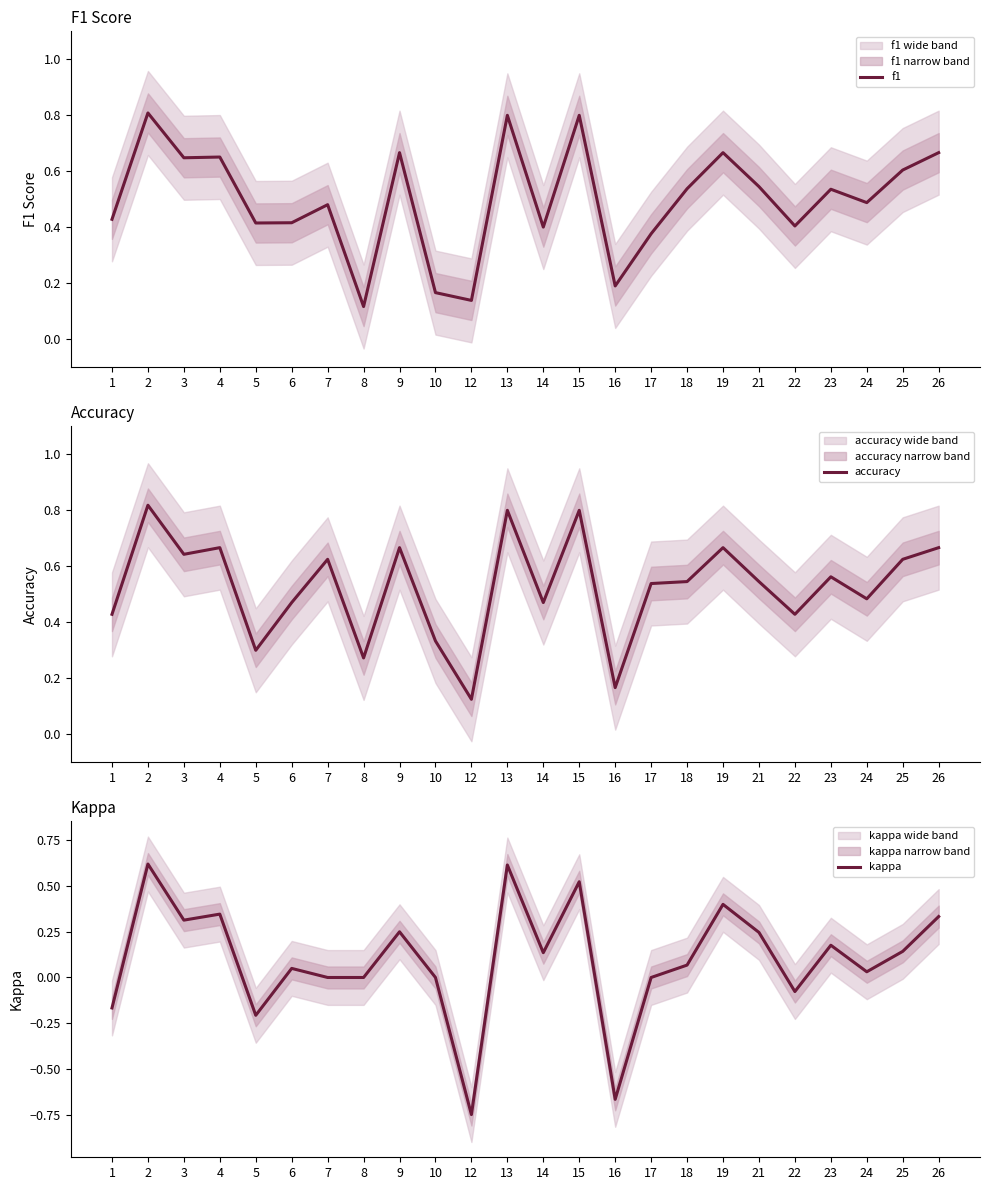

In kappa, how many points are lower than both neighbors (excluding endpoints)?

7